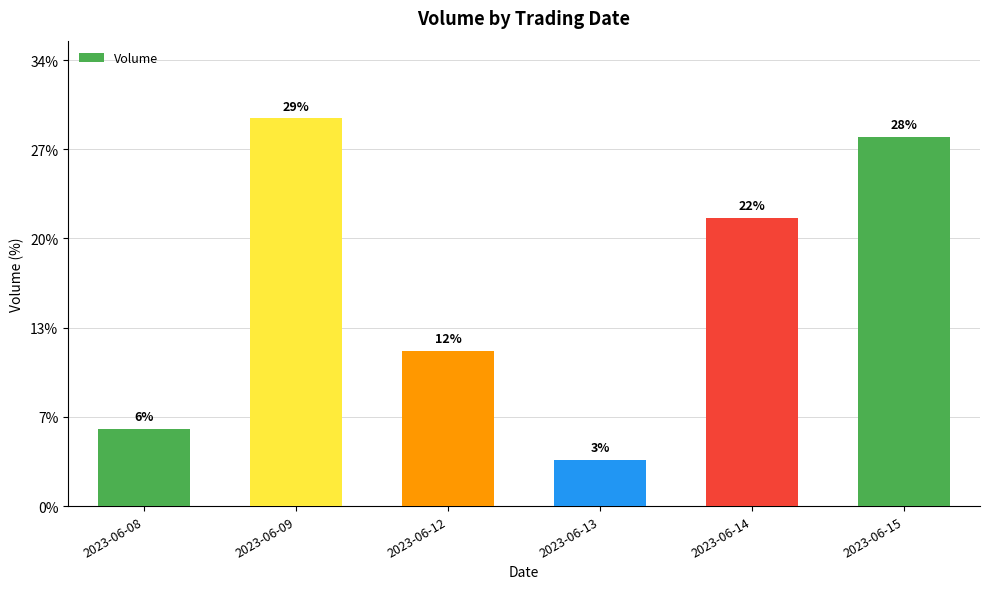

At which category does the chart reach its peak across all series?

2023-06-09